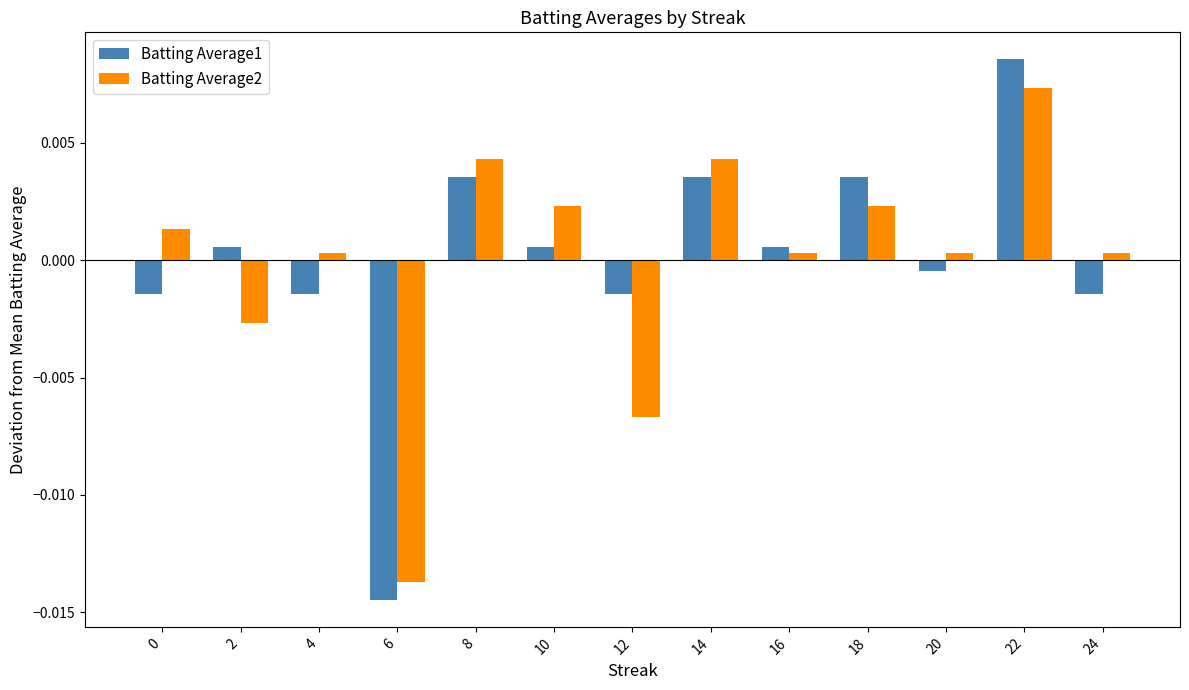

Which series has the largest range (max minus min)?

Batting Average1